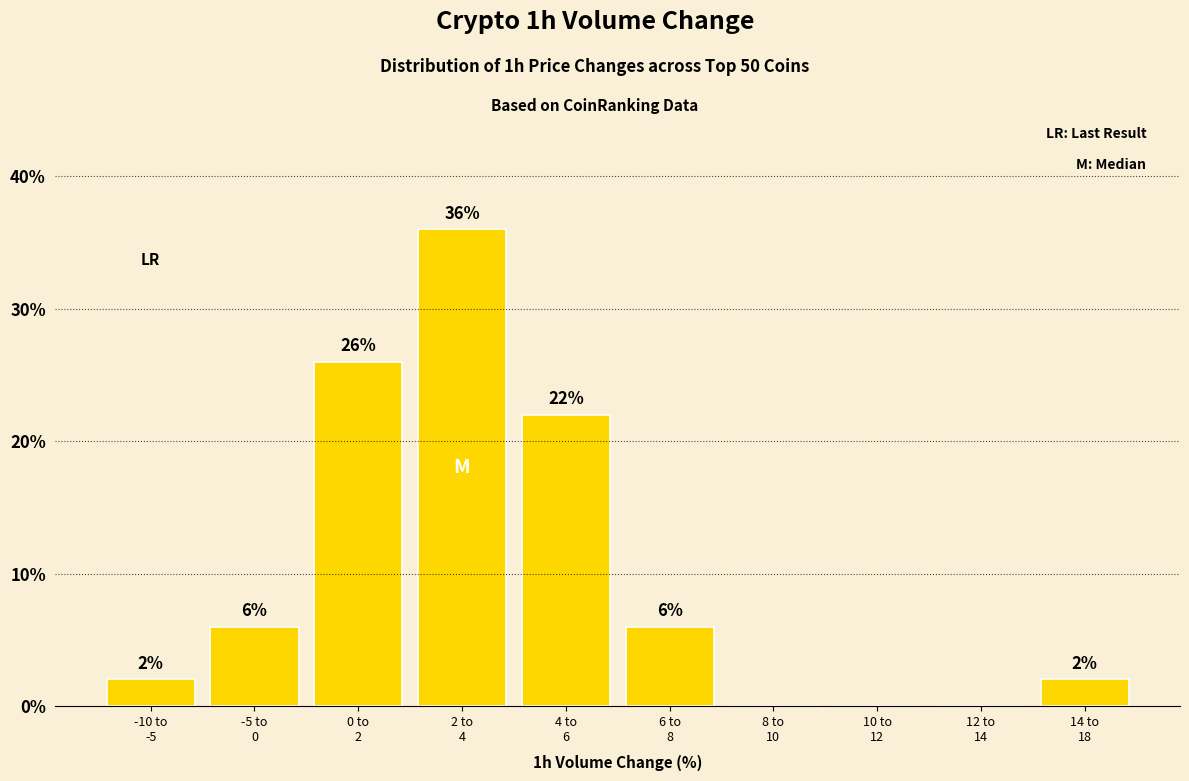

What is the sum of all values?

100